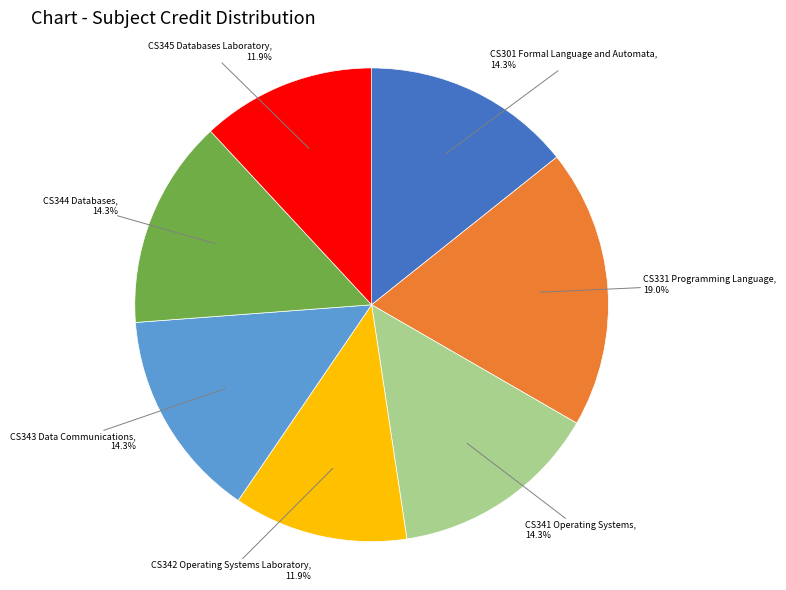

Is there any slice that represents more than half of the pie?

No